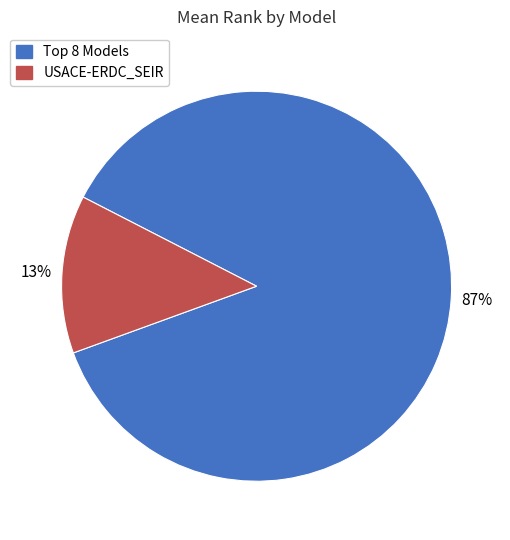

Rank the categories by value from highest to lowest.

Top 8 Models, USACE-ERDC_SEIR